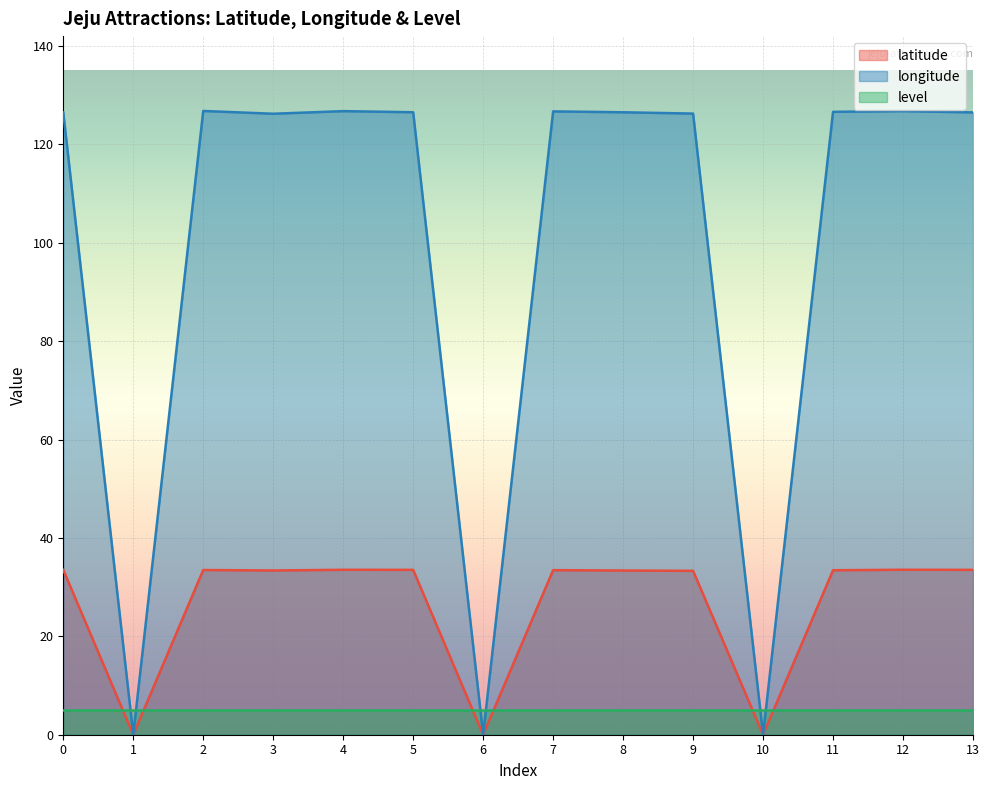

Which category has the highest value across all series?

2